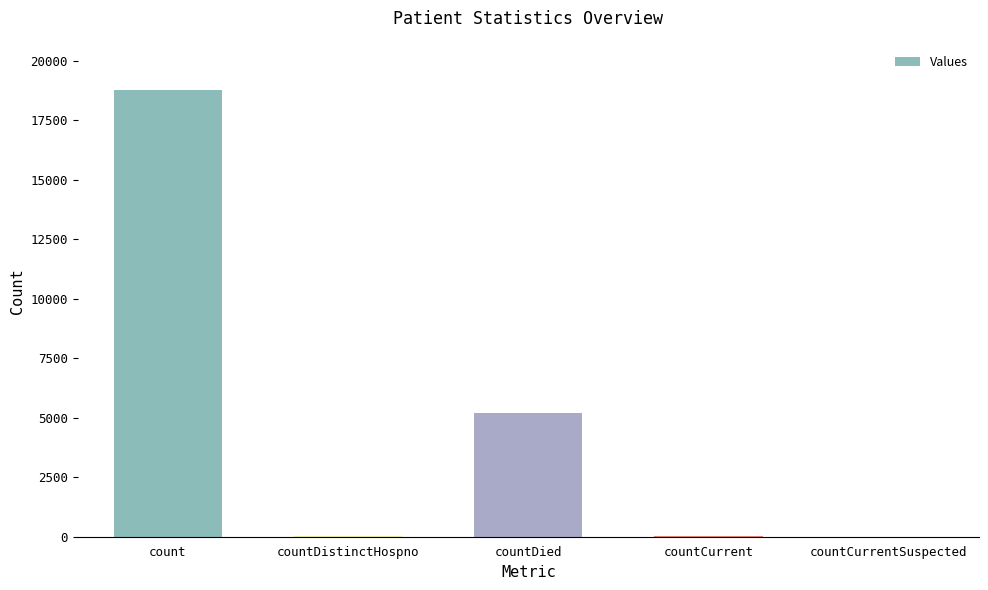

Which has a higher value, countDied or countCurrentSuspected?

countDied